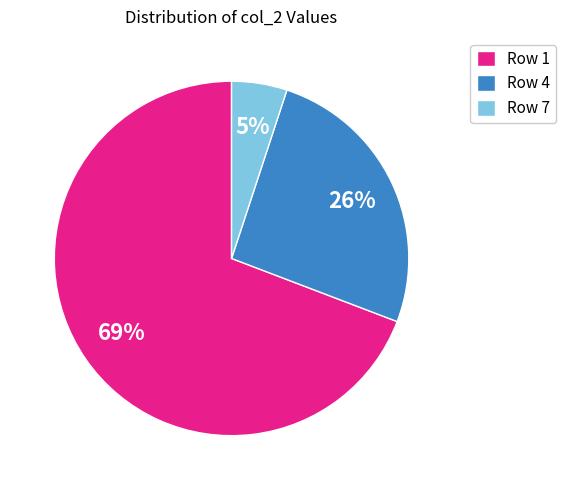

Which category has the biggest portion of the pie?

Row 1